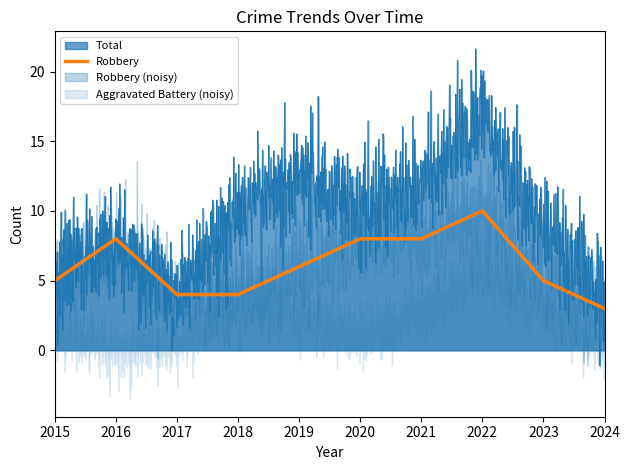

Reading right to left, transcribe all the data shown in this chart.

2024=3	2023=5	2022=10	2021=8	2020=8	2019=6	2018=4	2017=4	2016=8	2015=5